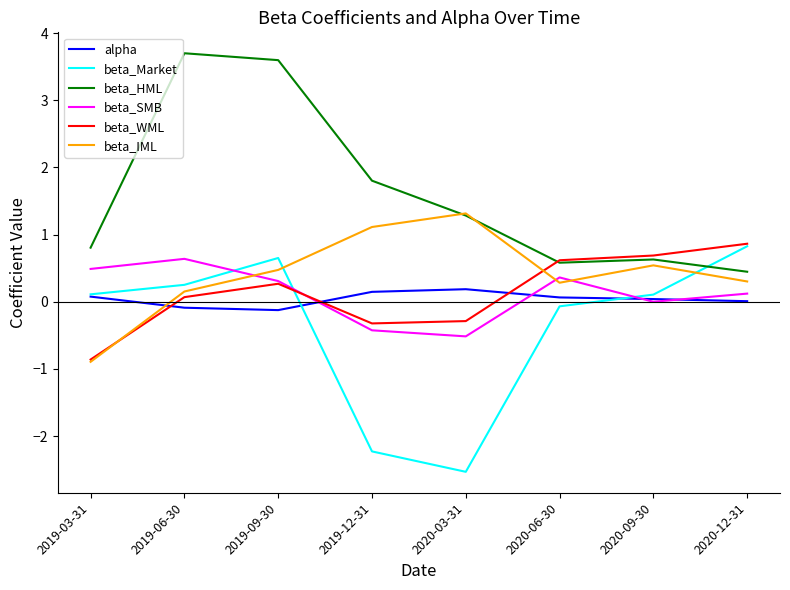

What position from the right is 2019-12-31?

5